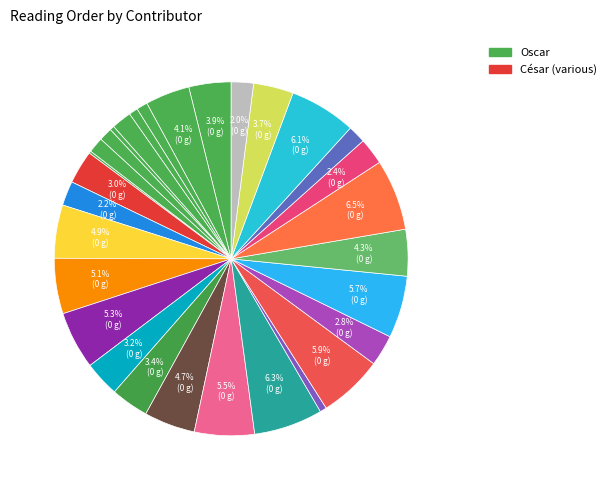

To the nearest percent, what is the difference between the largest and smallest slice percentages?

6%